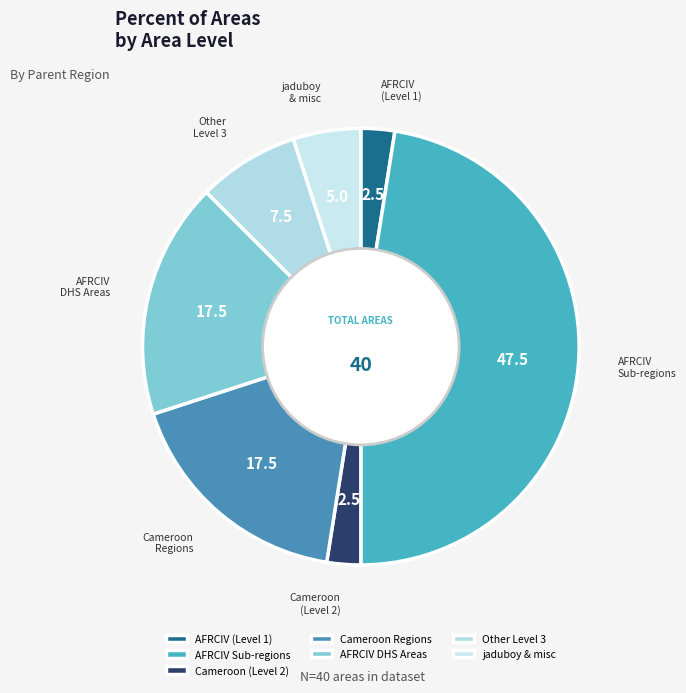

Which category has the biggest portion of the pie?

AFRCIV Sub-regions